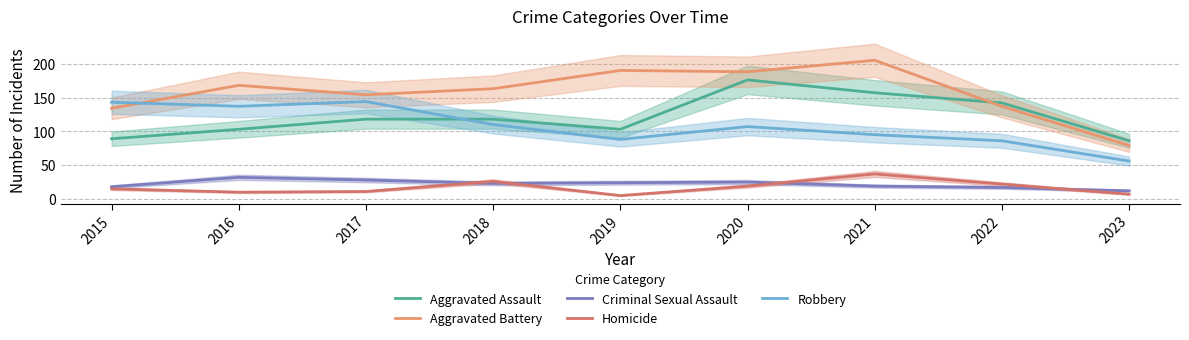

Reading left to right, transcribe all the data shown in this chart.

Aggravated Assault: 2015=89	2016=103	2017=118	2018=118	2019=103	2020=176	2021=157	2022=142	2023=86
Aggravated Battery: 2015=134	2016=168	2017=154	2018=163	2019=190	2020=188	2021=205	2022=137	2023=79
Criminal Sexual Assault: 2015=18	2016=32	2017=28	2018=23	2019=24	2020=25	2021=19	2022=17	2023=12
Homicide: 2015=15	2016=10	2017=11	2018=26	2019=5	2020=19	2021=37	2022=22	2023=7
Robbery: 2015=143	2016=137	2017=144	2018=110	2019=88	2020=107	2021=95	2022=86	2023=56